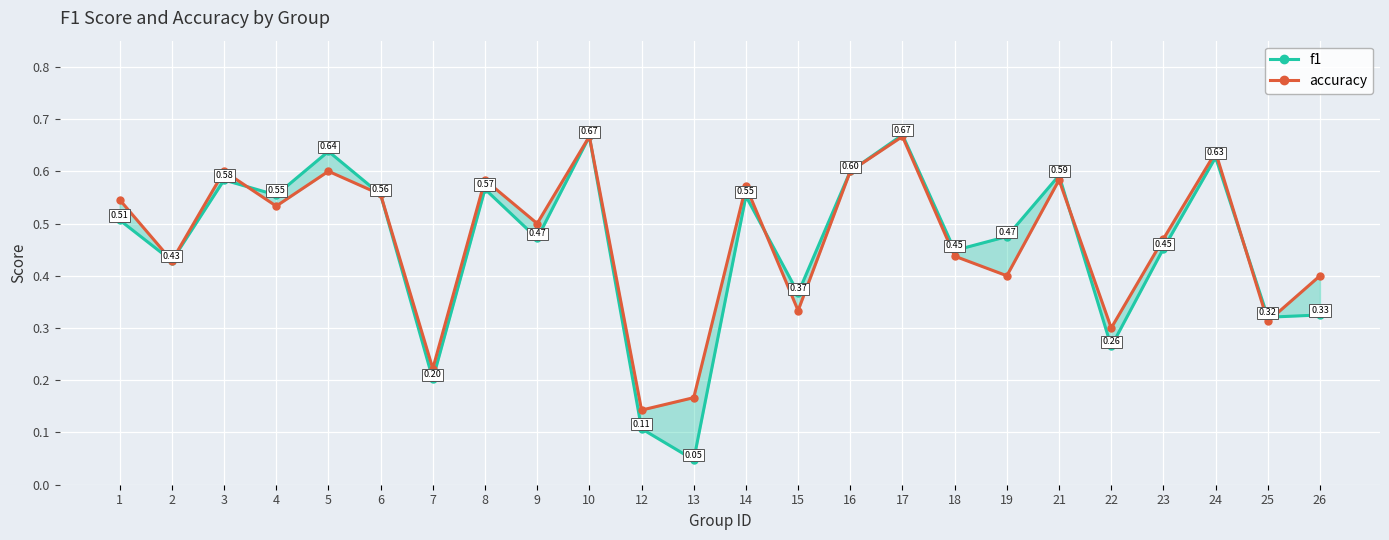

Reading left to right, list all the values displayed in this chart.

f1: 0.5	0.4	0.6	0.6	0.6	0.6	0.2	0.6	0.5	0.7	0.1	0.0	0.6	0.4	0.6	0.7	0.4	0.5	0.6	0.3	0.5	0.6	0.3	0.3
accuracy: 0.5	0.4	0.6	0.5	0.6	0.6	0.2	0.6	0.5	0.7	0.1	0.2	0.6	0.3	0.6	0.7	0.4	0.4	0.6	0.3	0.5	0.6	0.3	0.4